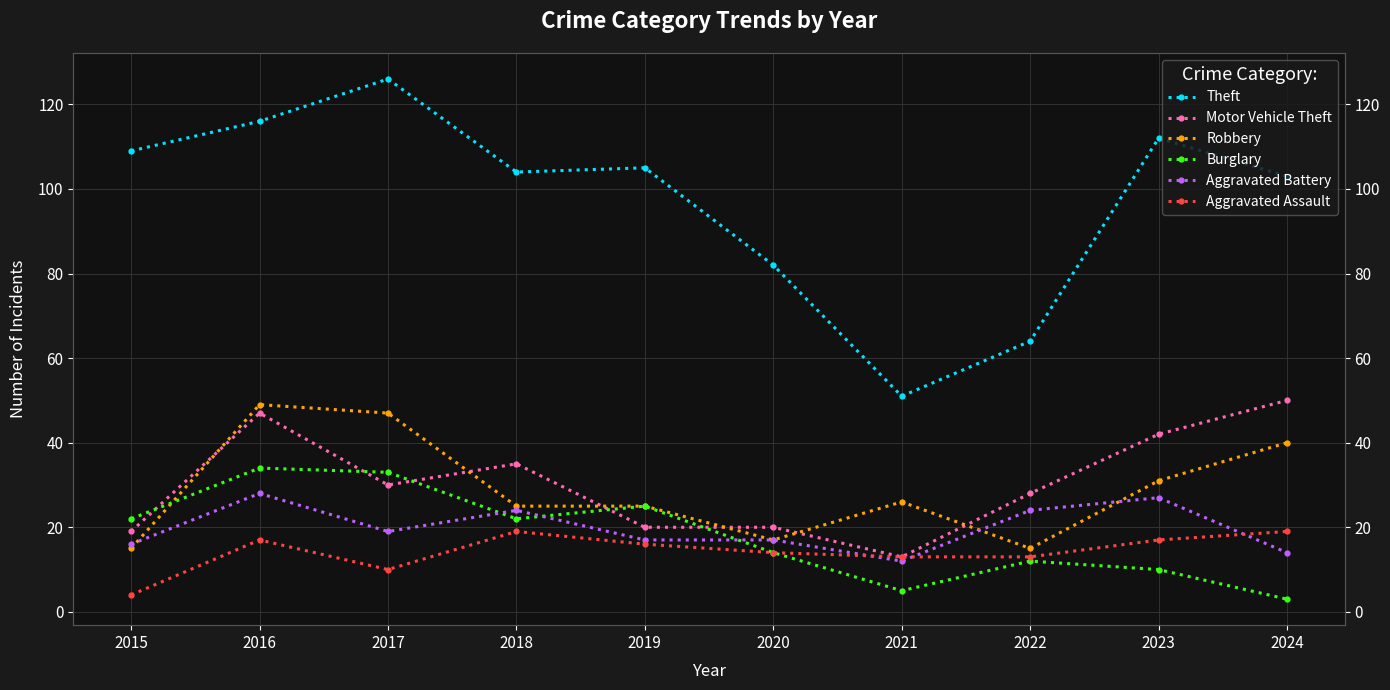

Reading left to right, extract all data points from this chart.

Theft: 109	116	126	104	105	82	51	64	112	103
Motor Vehicle Theft: 19	47	30	35	20	20	13	28	42	50
Robbery: 15	49	47	25	25	17	26	15	31	40
Burglary: 22	34	33	22	25	14	5	12	10	3
Aggravated Battery: 16	28	19	24	17	17	12	24	27	14
Aggravated Assault: 4	17	10	19	16	14	13	13	17	19